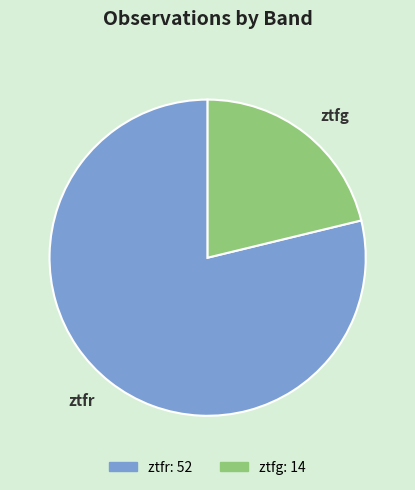

Is the sum of ztfg and ztfr greater than half?

Yes